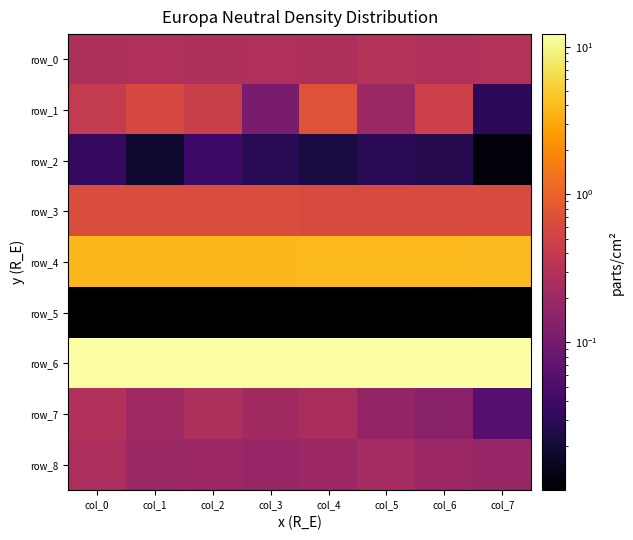

Is it true that row_5 equals 0.0 at col_5?

True